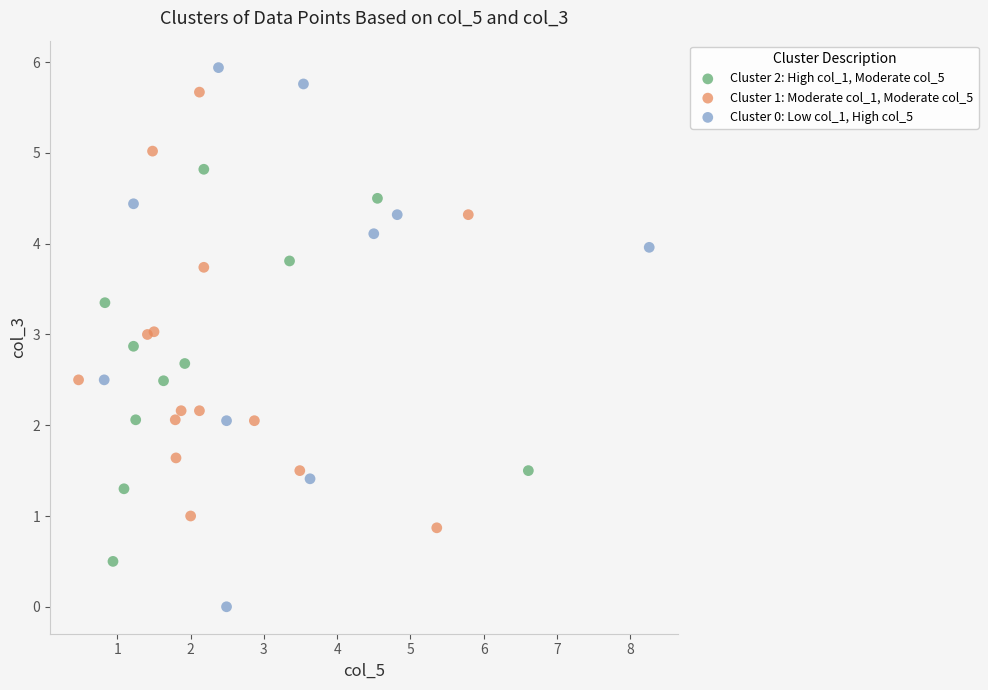

Which series has the widest spread of Y values?

Cluster 0: Low col_1, High col_5